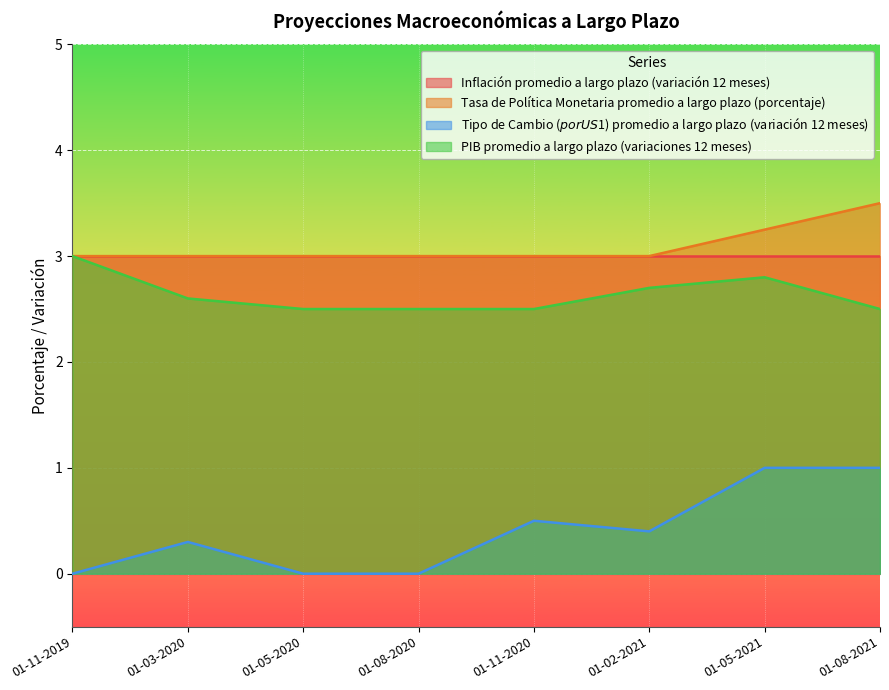

True or false: PIB promedio a largo plazo (variaciones 12 meses) has a value of 0.7 at 01-11-2020.

False